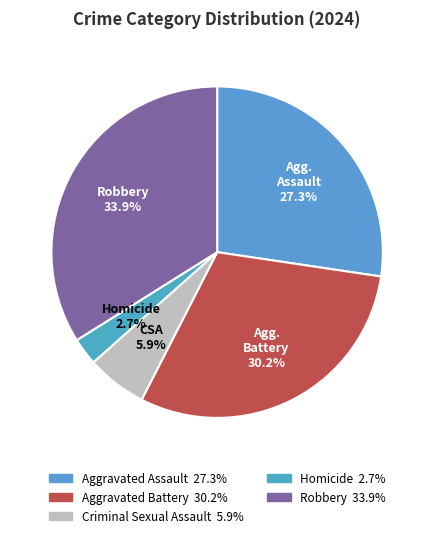

What percentage is NOT represented by Aggravated Battery?

69.8%